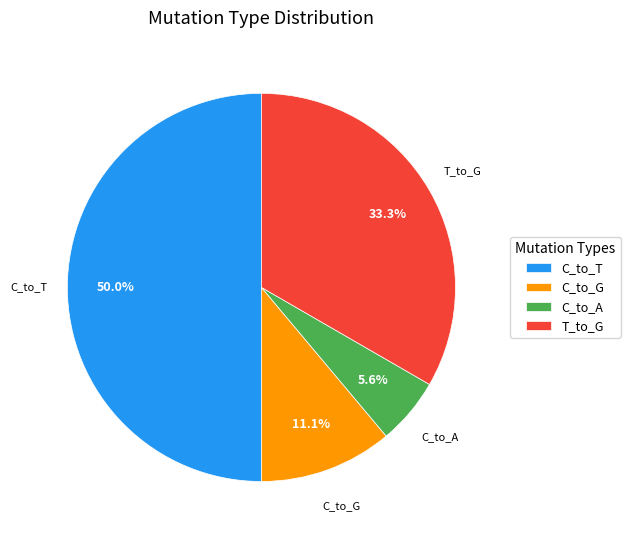

Approximately how many times larger is the value at C_to_G compared to T_to_G?

0.3